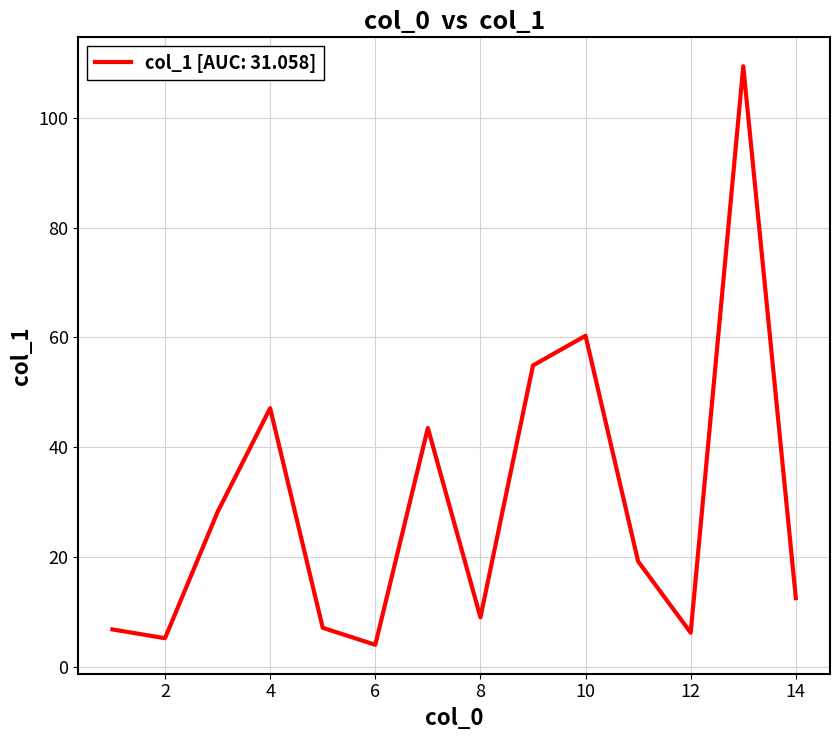

What is the maximum value shown in the chart?

109.4